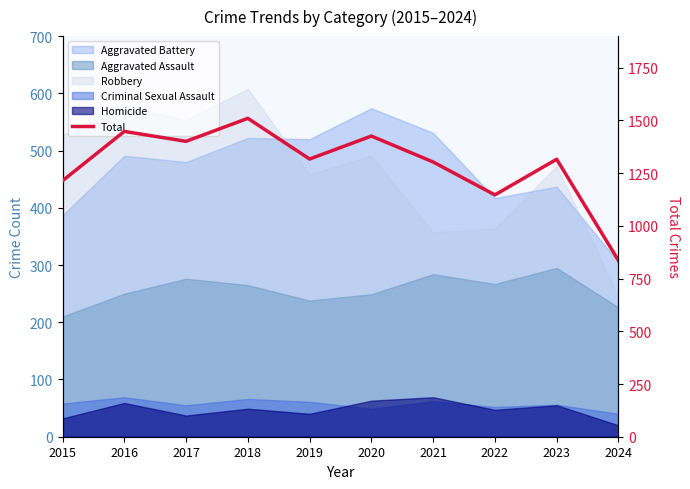

Reading right to left, list all the values displayed in this chart.

2024=836	2023=1316	2022=1147	2021=1303	2020=1426	2019=1317	2018=1510	2017=1401	2016=1448	2015=1214